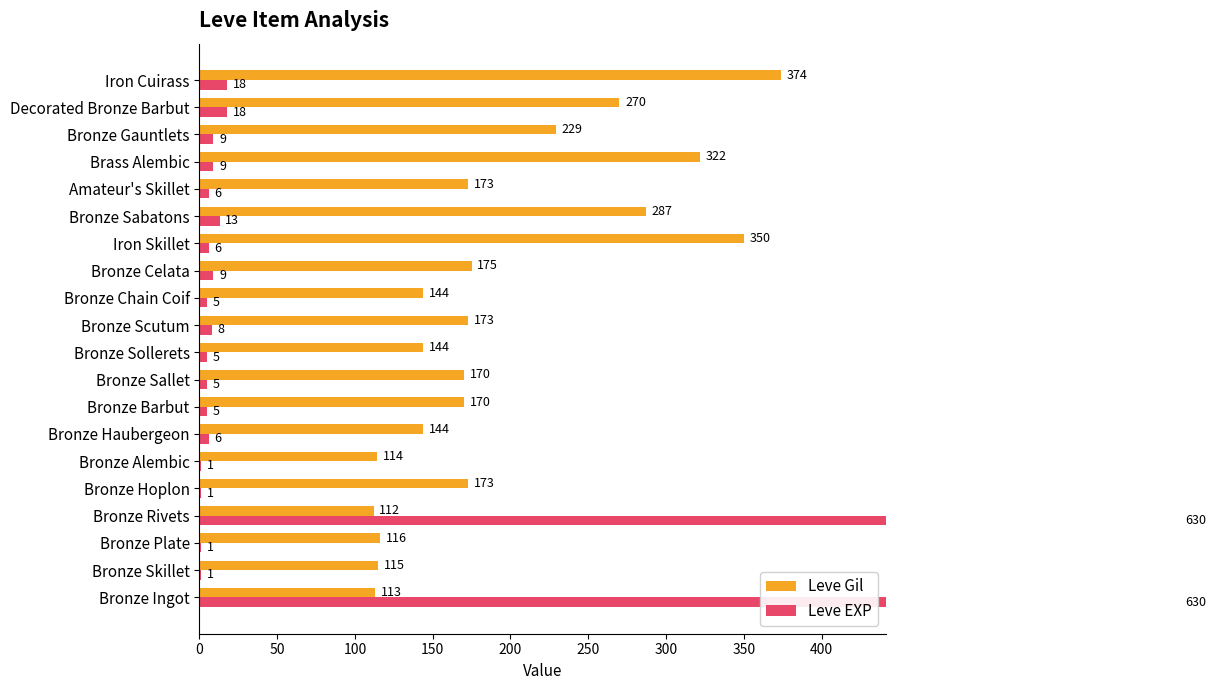

How many bars are there in each group?

2